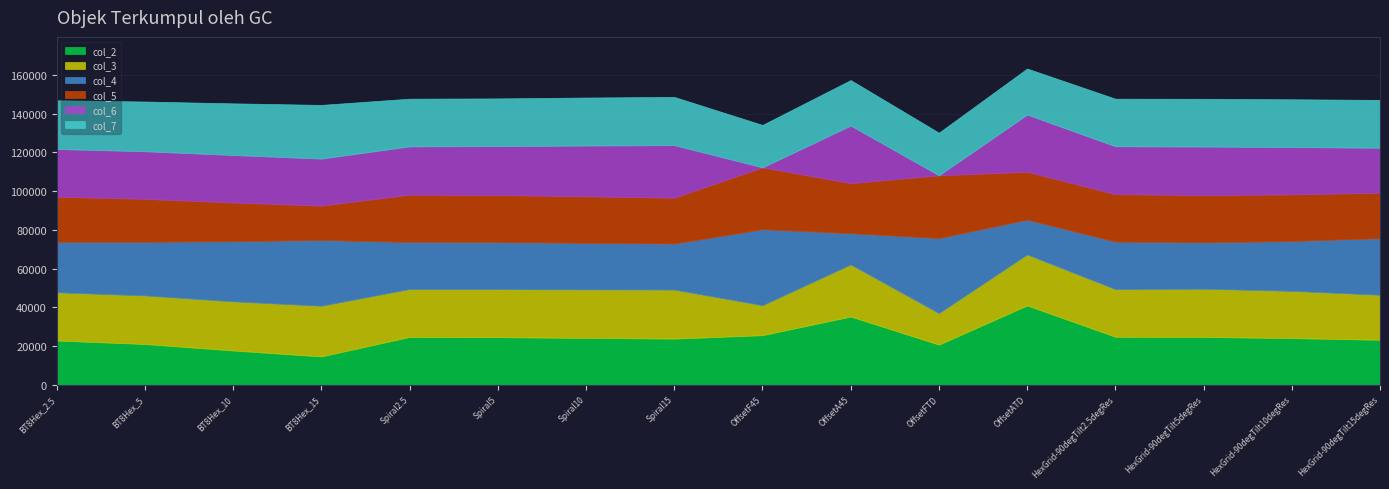

What is the lowest value of the col_2 series?

14649.8